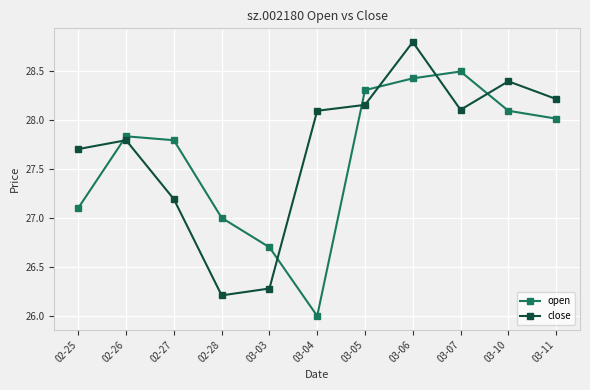

The value of open at 03-03 is 26.7. True or false?

True